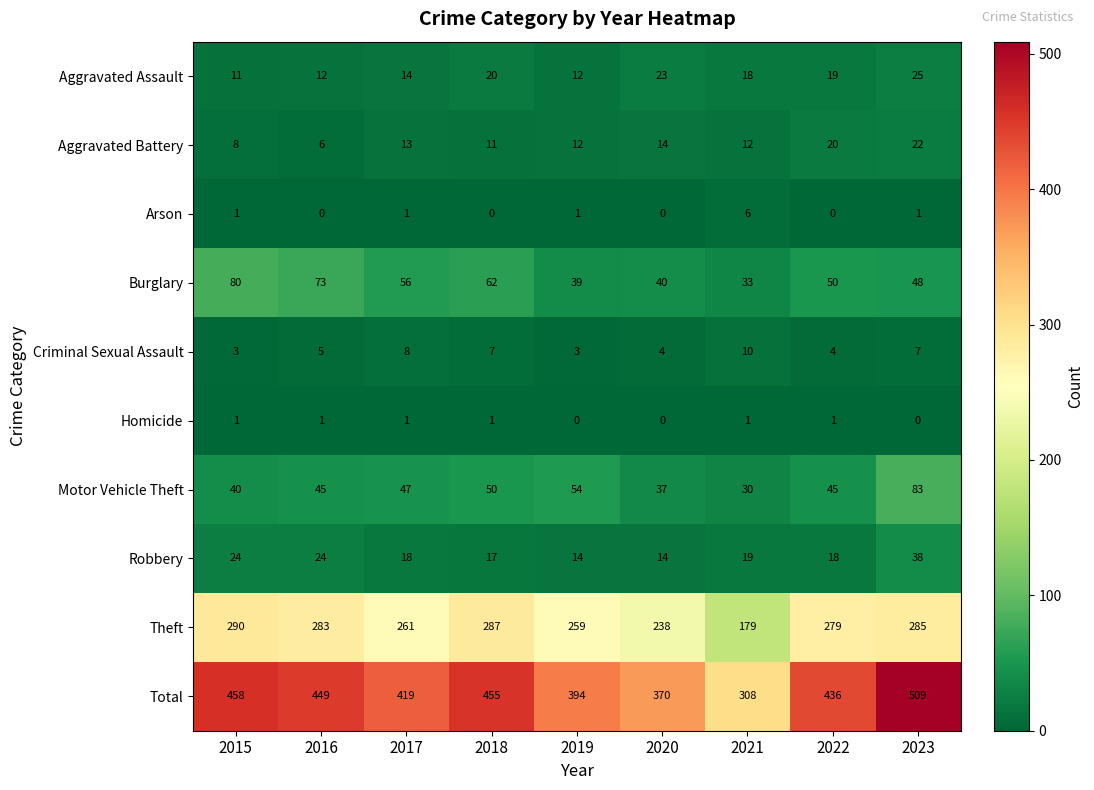

Read the Theft value at 2017, to the nearest 10.

260